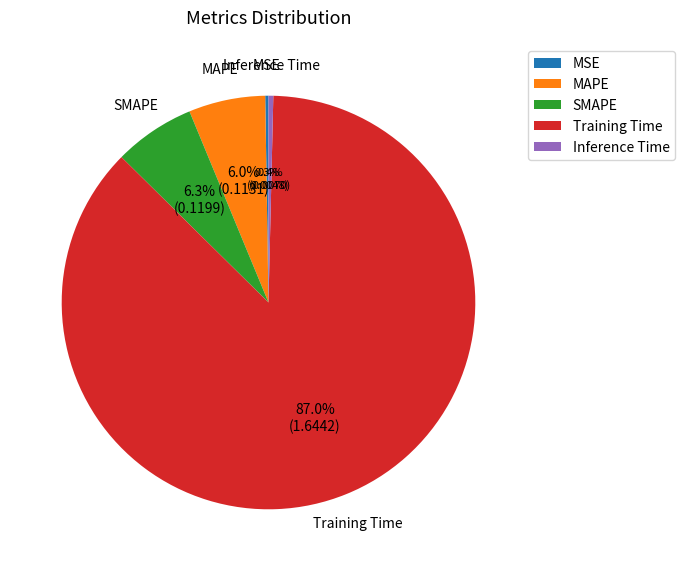

Combined, do MAPE and SMAPE account for over 50%?

No